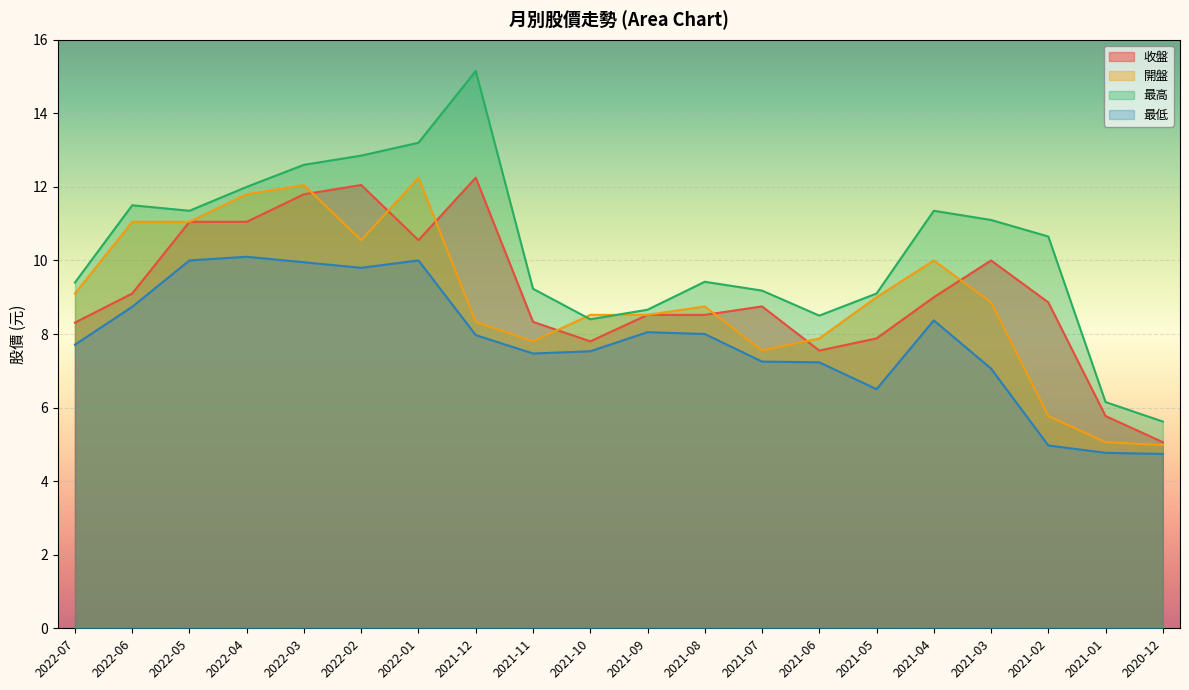

What is the total value across all series at 2021-01?

21.8